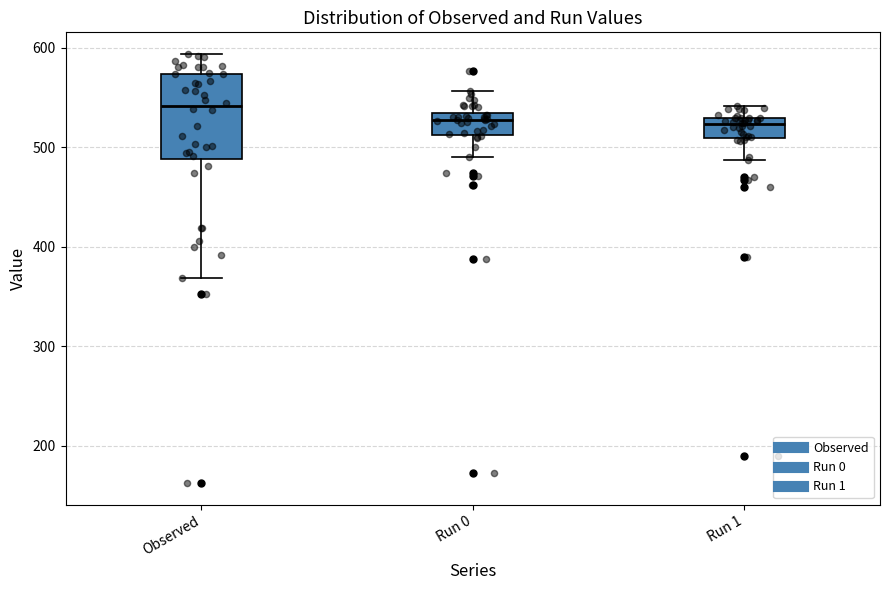

Reading left to right, read every box against the y-axis: the position of its median line, the range the box covers, and the ends of its whiskers. The values are not printed on the chart, so give them approximately, as read against the axis.

Observed: median 540, box 490 to 570, whiskers 370 to 590
Run 0: median 530 (just below the box's upper edge), box 510 to 530, whiskers 490 to 560
Run 1: median 520, box 510 to 530, whiskers 490 to 540